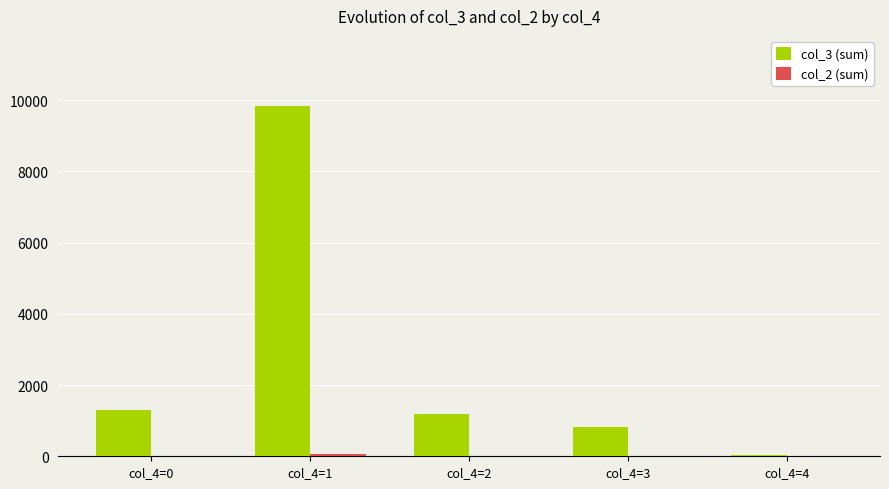

What is the maximum value shown in the chart?

9840